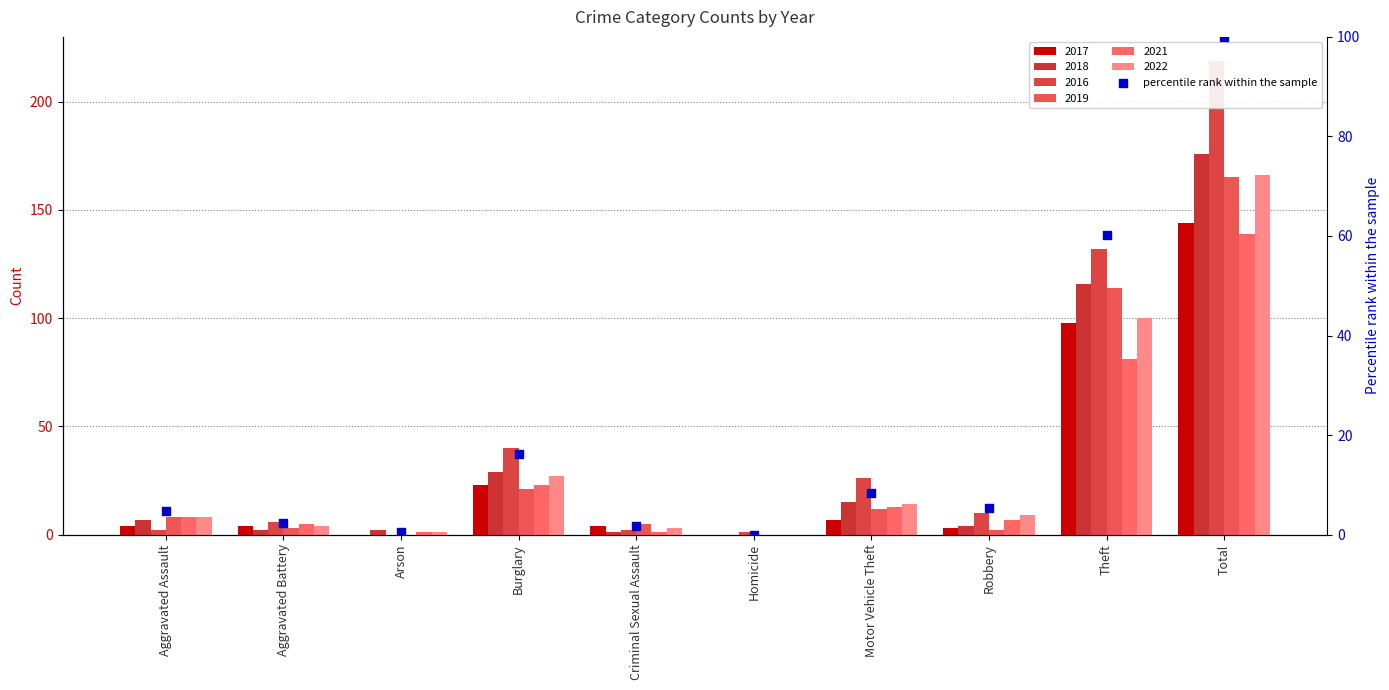

Between Robbery and Homicide, which is larger?

Robbery